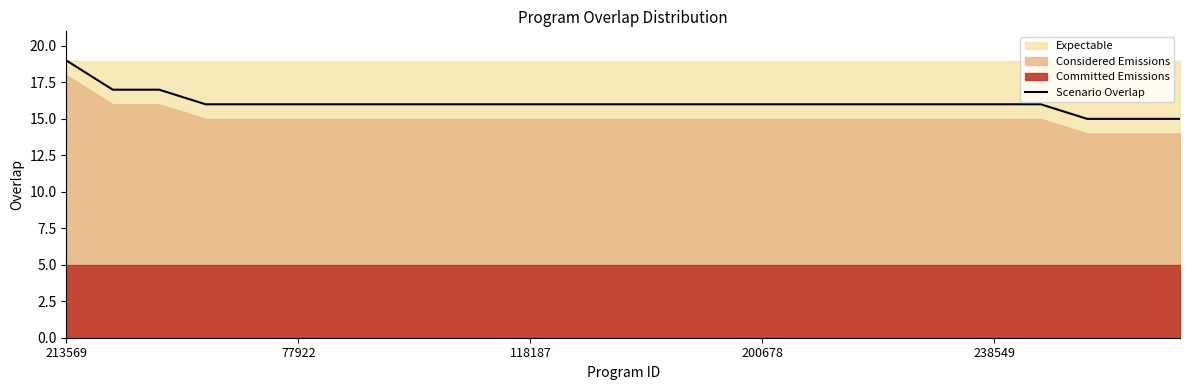

True or false: the data has more than 0 interior local peaks.

False